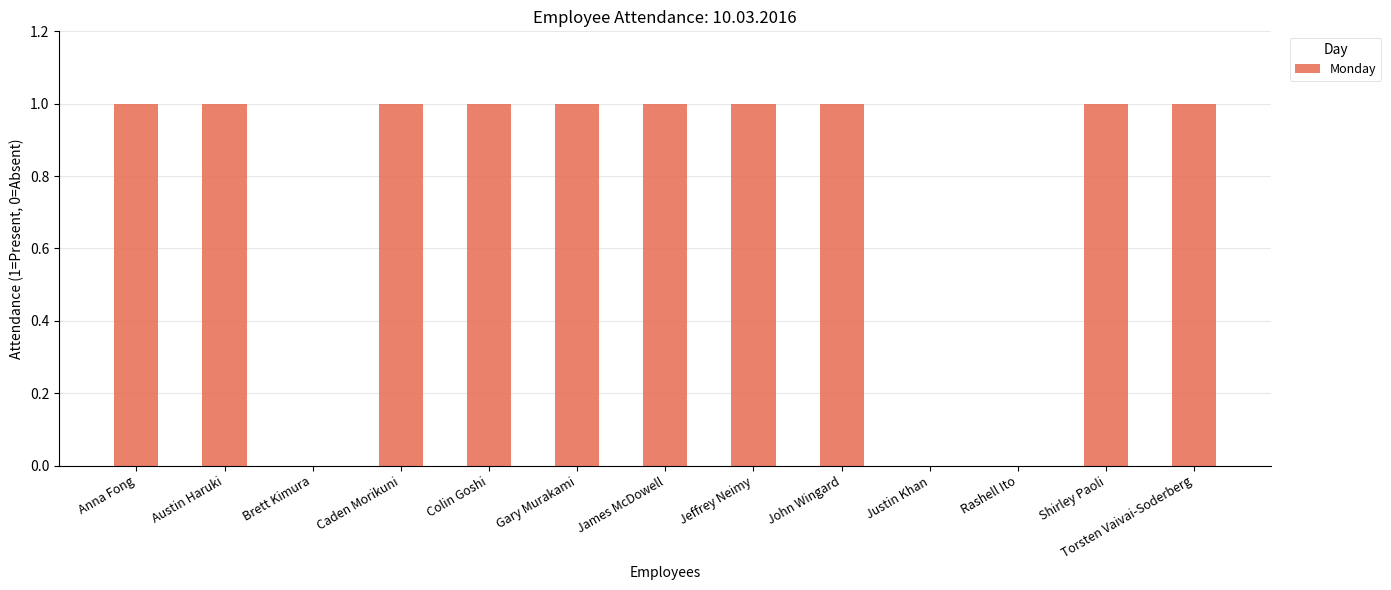

What is the ratio of the value at Colin Goshi to the value at John Wingard?

1.0